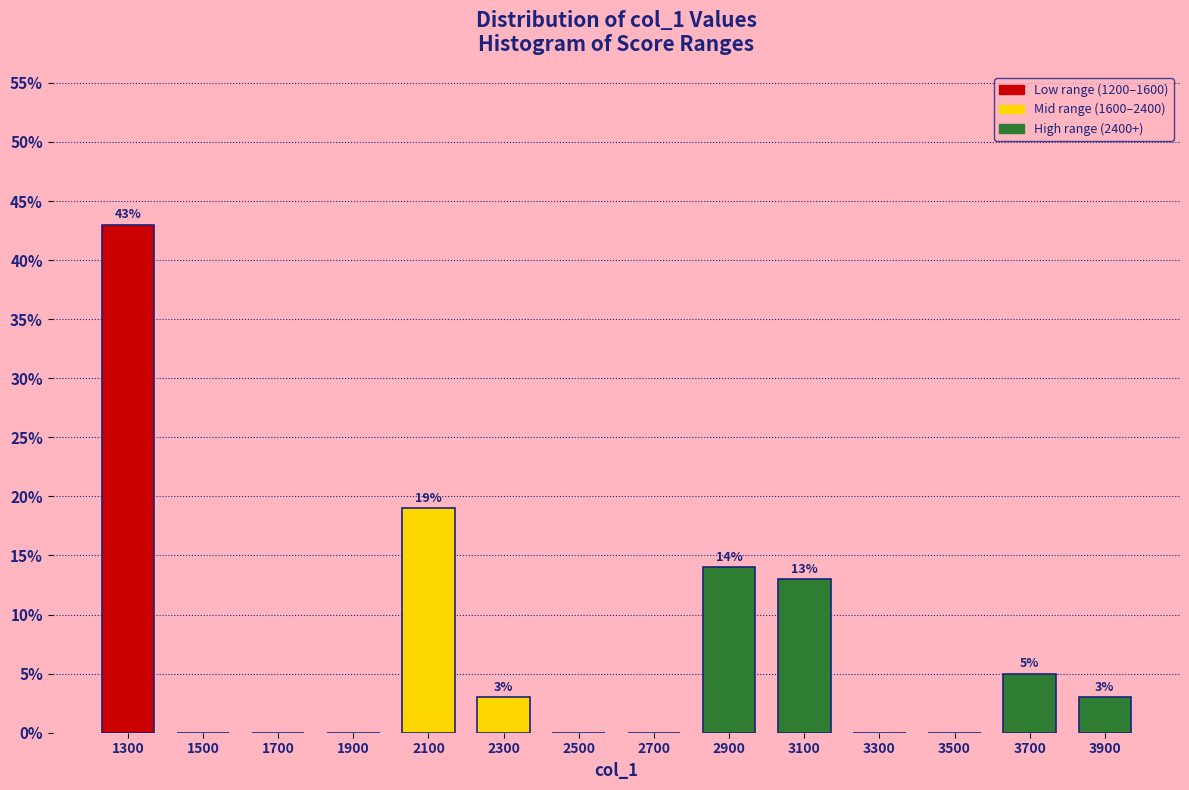

Which range on the x-axis has the tallest bar?

1200 to 1400